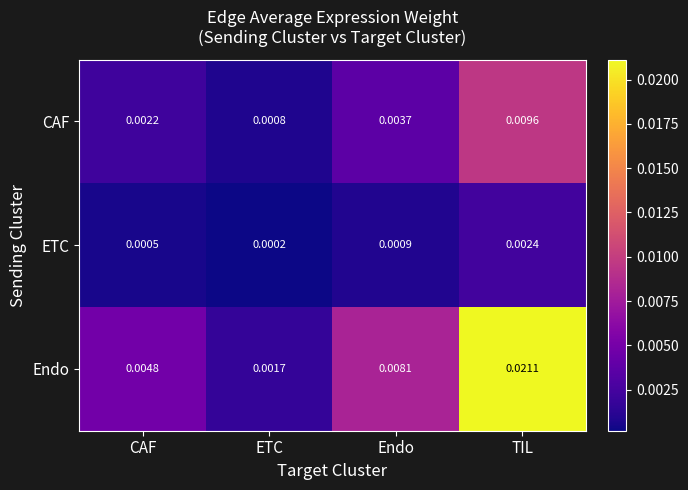

Which series has the widest spread of values?

Endo